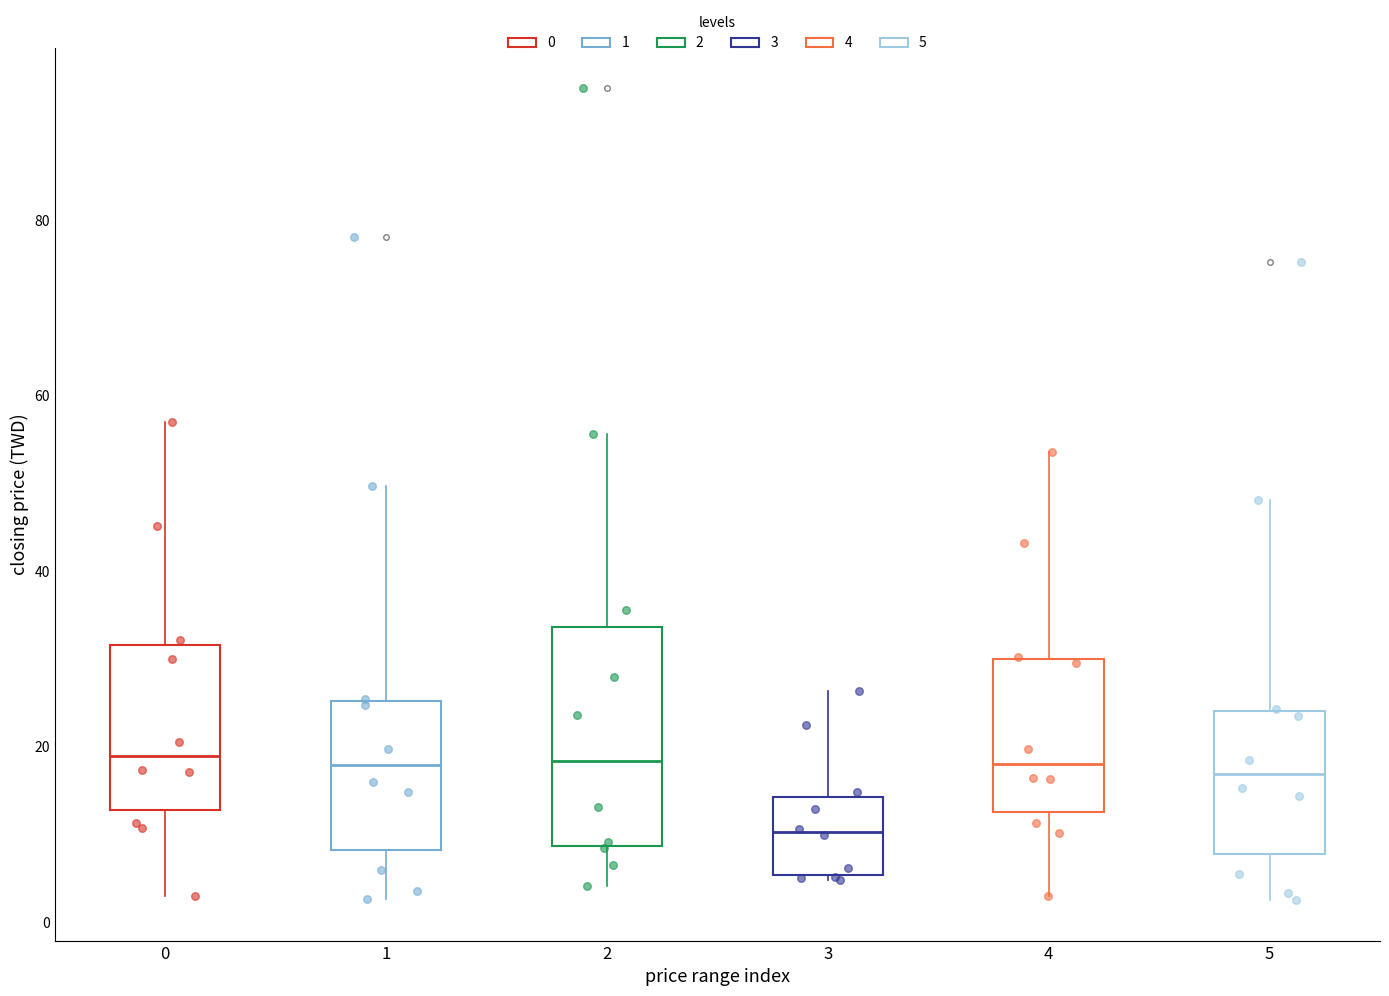

Where is the lower edge of the box at x = 3 on the y-axis? The values are not printed on the chart, so give them approximately, as read against the axis.

6